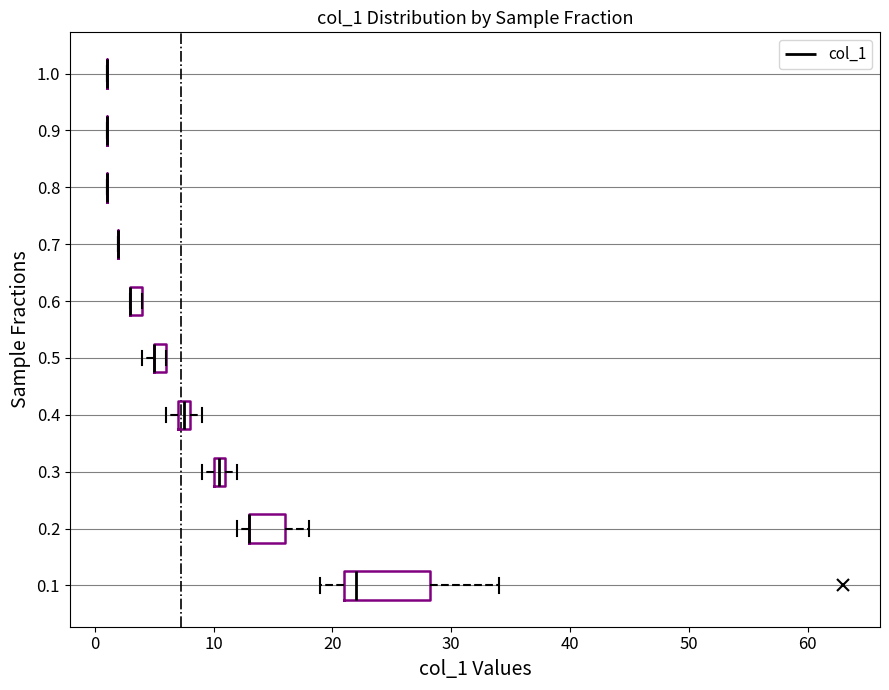

Where is the right edge of the box at y = 0.4 on the x-axis? The values are not printed on the chart, so give them approximately, as read against the axis.

8